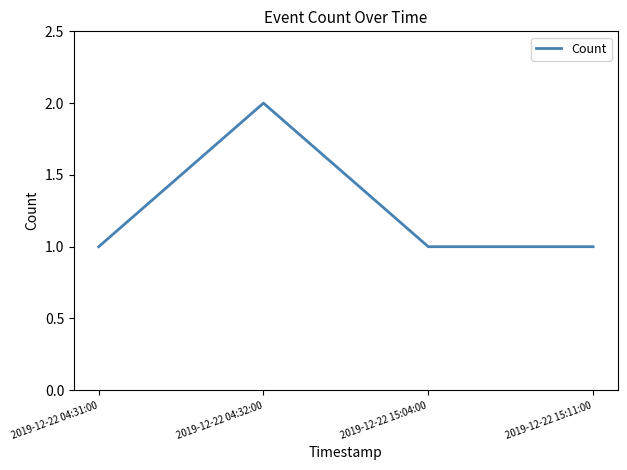

What is the ratio of the value at 2019-12-22 04:32:00 to the value at 2019-12-22 15:04:00?

2.0